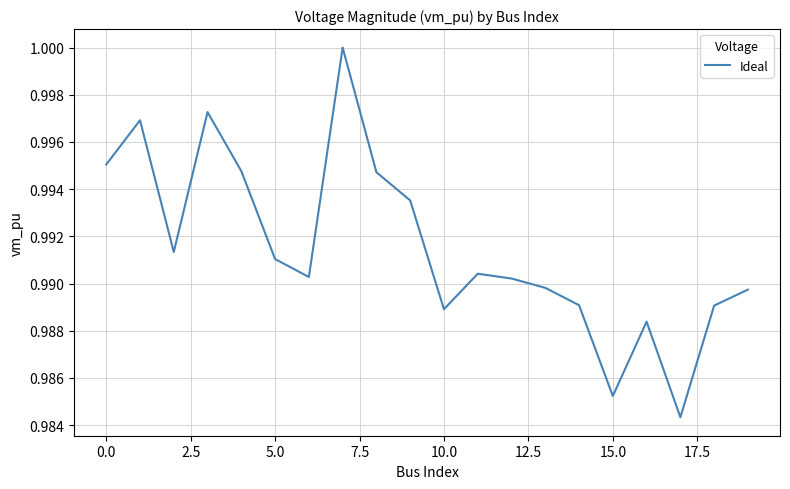

Is it true that the value at 0.0 is 0.5?

False